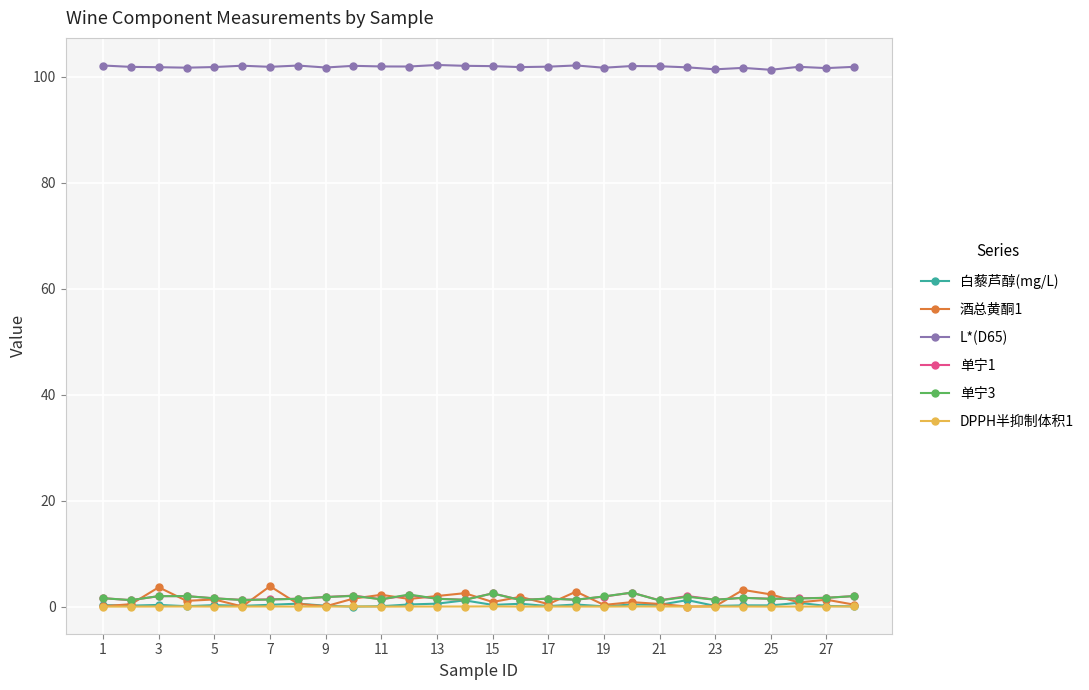

How many lines are shown in the chart?

6